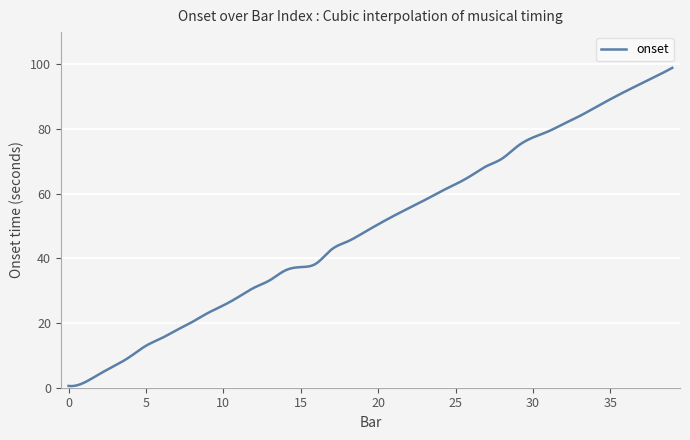

What is the greatest value displayed?

98.9